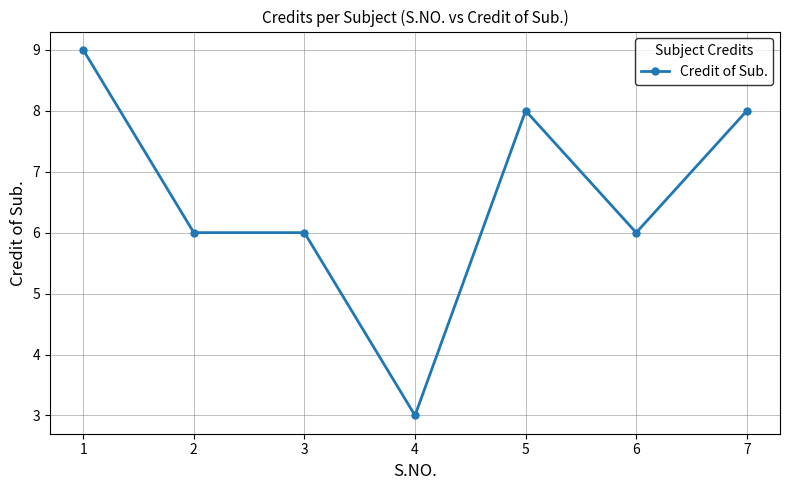

What is the difference between the maximum and minimum values?

6